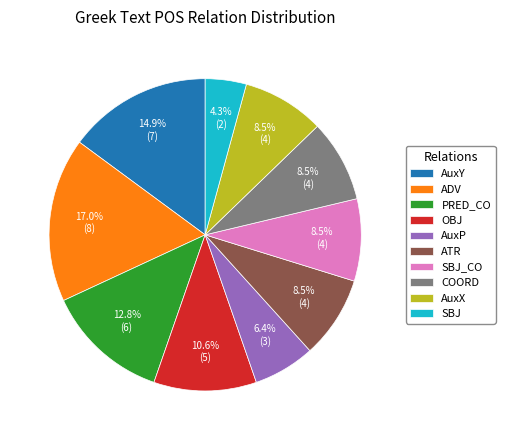

Count the number of slices in the pie.

10